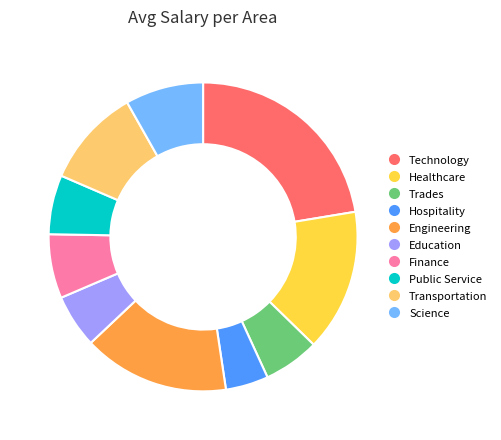

Count the number of slices in the pie.

10